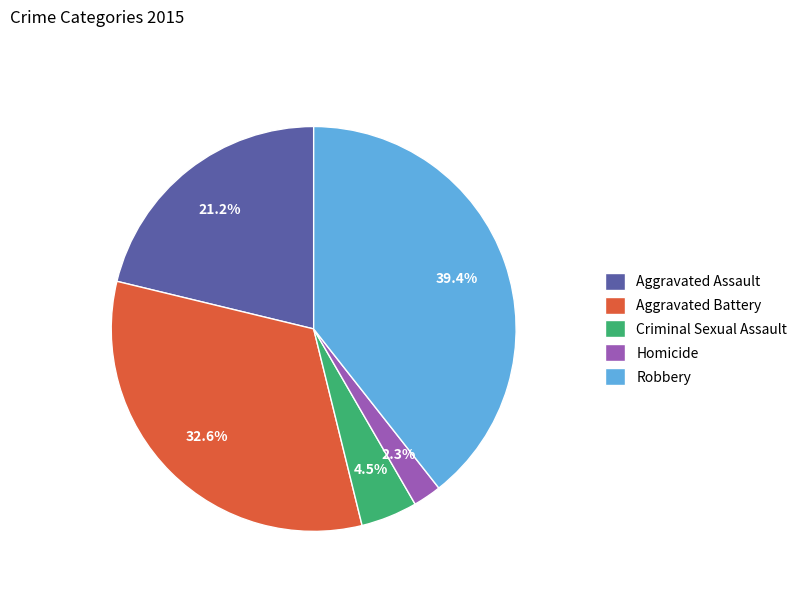

To the nearest percent, what portion does Robbery represent?

39%